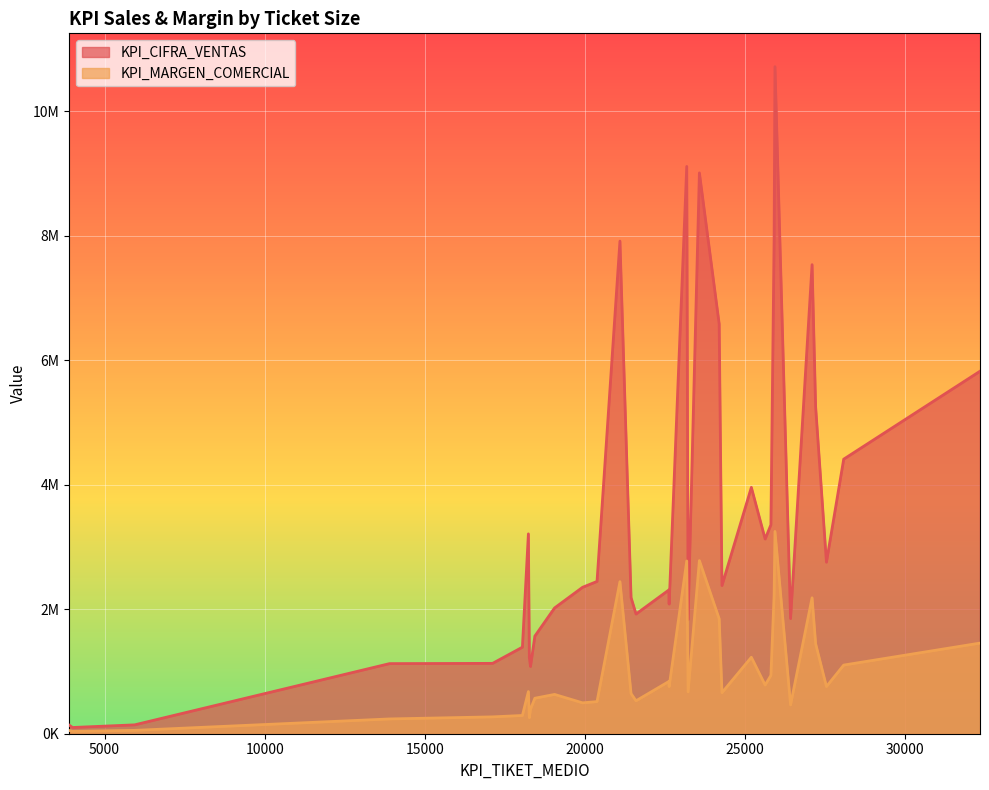

Reading left to right, what are all the values shown in this chart?

KPI_CIFRA_VENTAS line: 140000	100000	142500	1126000	1130000	1390000	3210000	1224000	1080000	1567500	2020000	2352000	2446000	7912000	2187500	1922500	2307500	2082500	9112000	1835000	9008000	6582000	2380000	3957000	3127500	3356000	7930000	10714000	1850000	7534000	5252000	2755000	4410000	5822500
KPI_MARGEN_COMERCIAL line: 53030	37879	53977	237441	270640	293111	676897	258106	392727	570000	631212	495969	515791	2442530	644602	528688	837761	757273	2774917	671837	2780879	1844955	659072	1227928	781875	936833	2222803	3249076	462500	2183148	1445712	757625	1102500	1455625